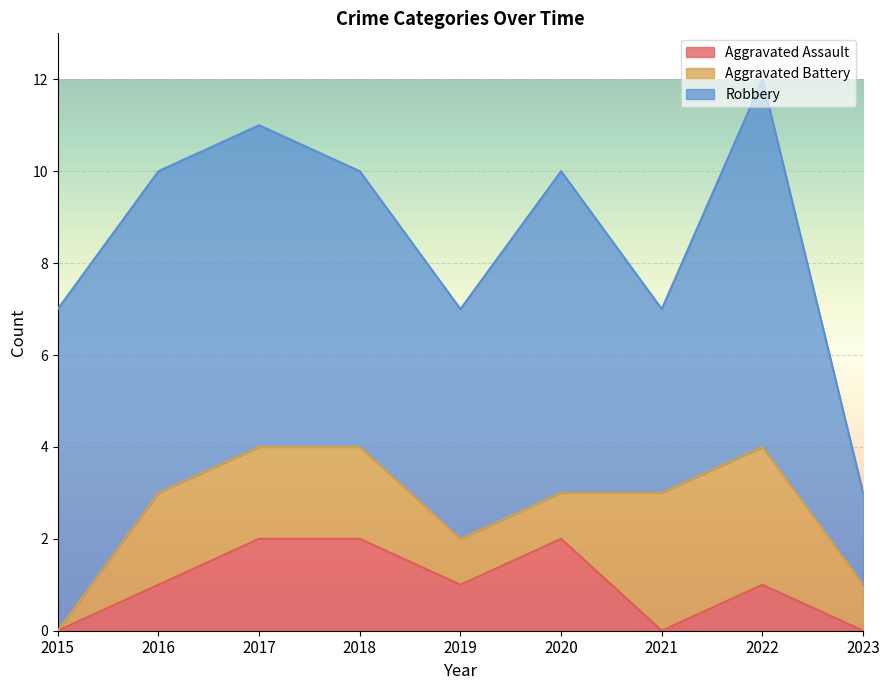

How many values in the Aggravated Assault series exceed 1?

3